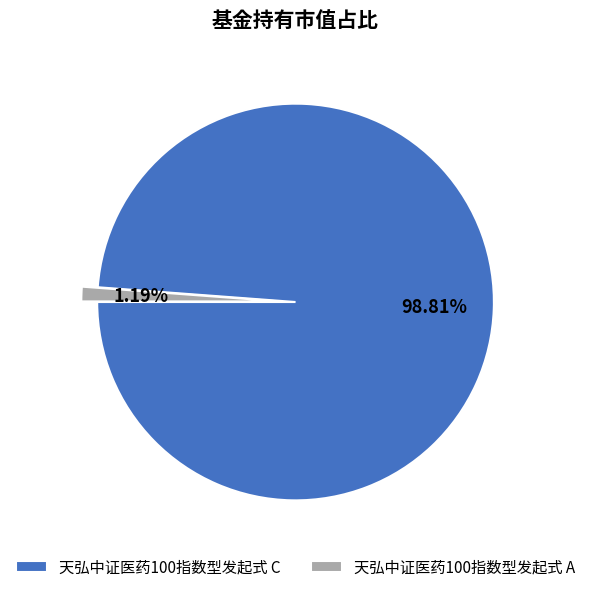

Is 天弘中证医药100指数型发起式 C the majority of the pie?

Yes